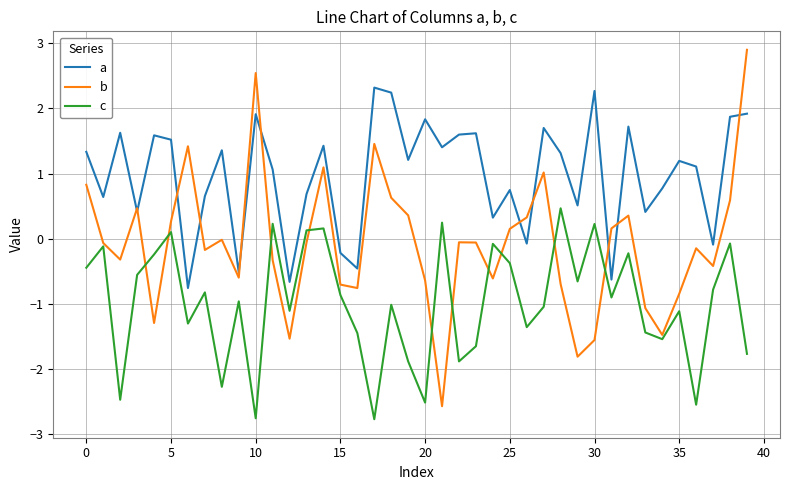

What is the greatest value displayed?

2.9